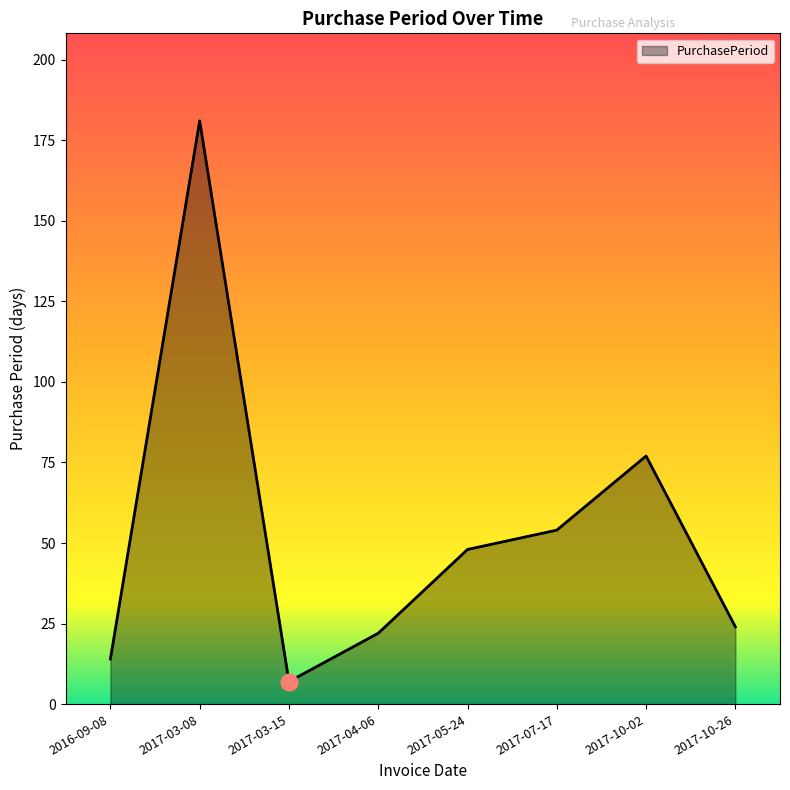

Which label corresponds to the largest value in the chart?

2017-03-08